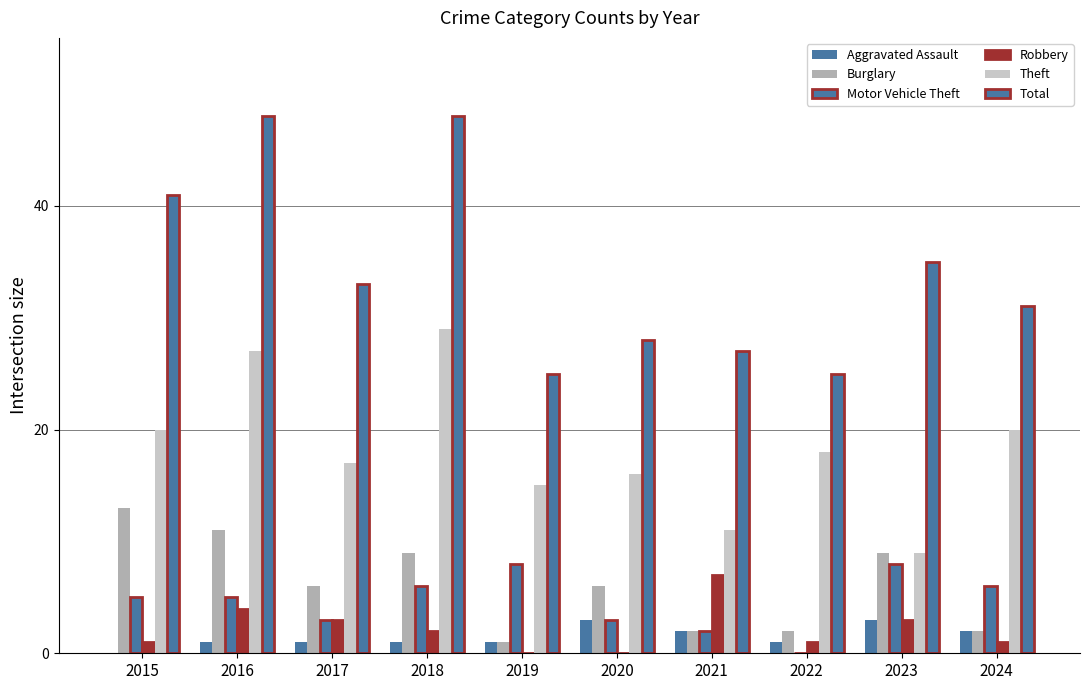

Are the bars horizontal?

No